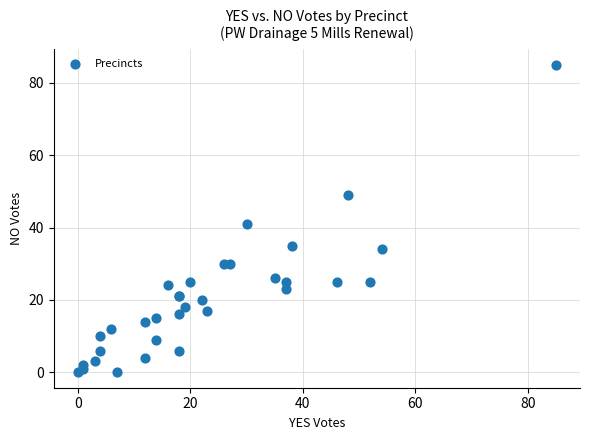

What Y value in the scatter plot is closest to 42?

41